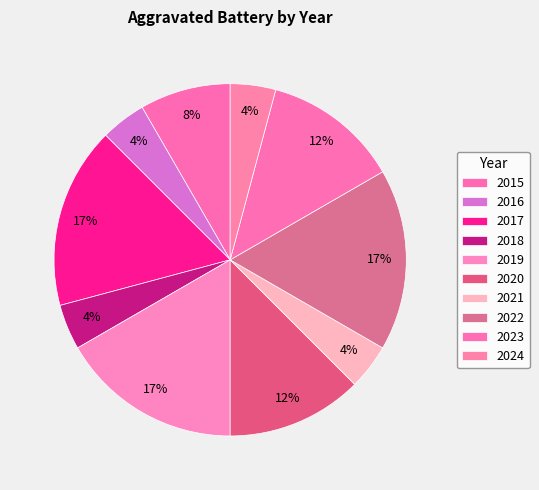

Does any single category account for the majority?

No